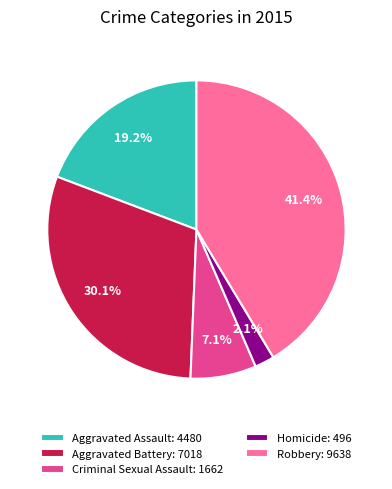

How many segments does this pie chart have?

5